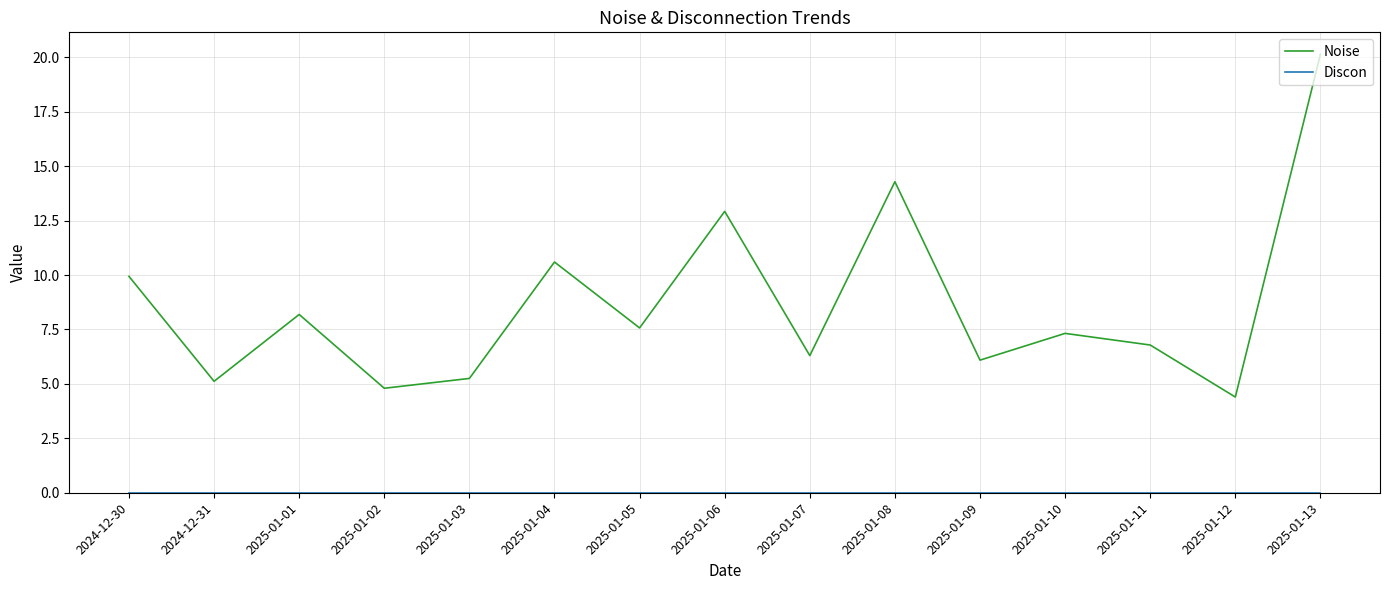

What position from the left is 2024-12-30?

1